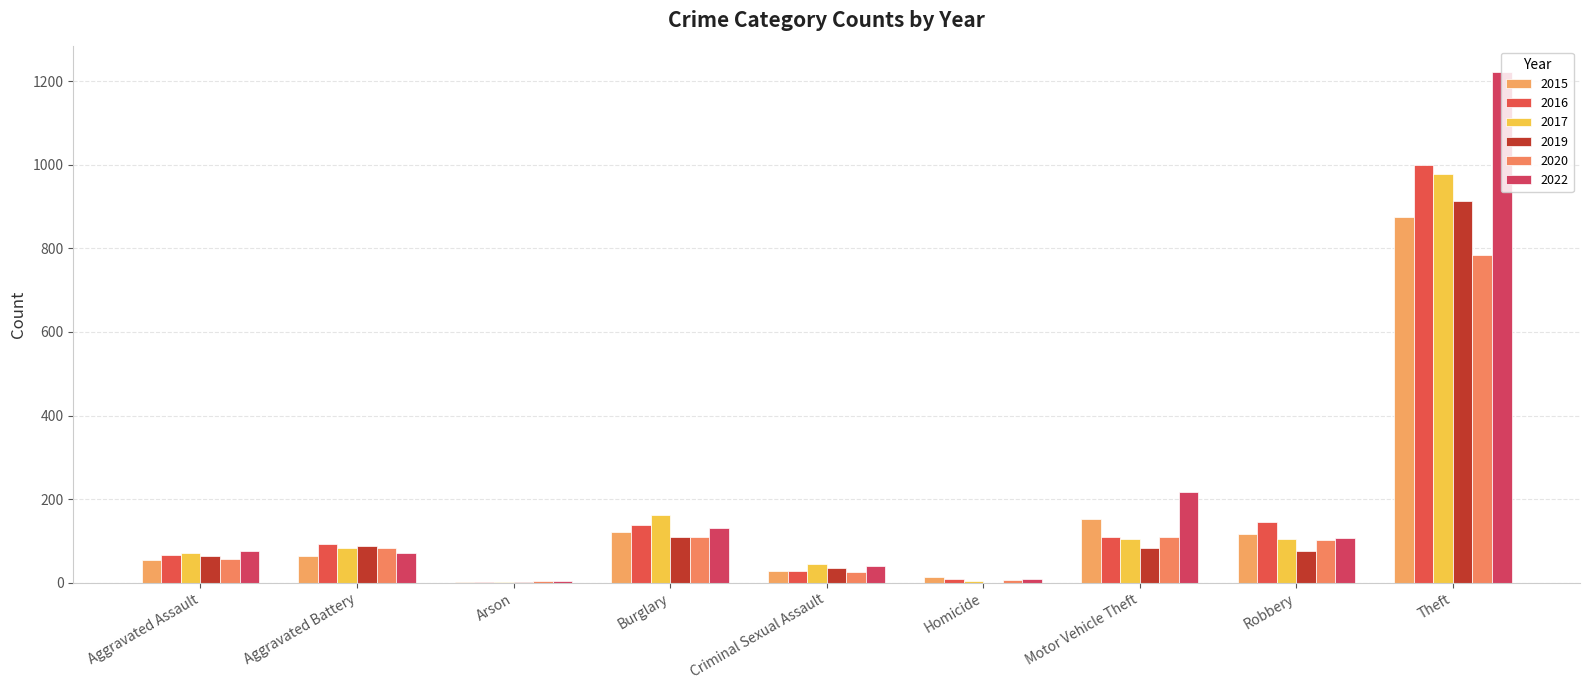

Which label corresponds to the largest value in the chart?

Theft